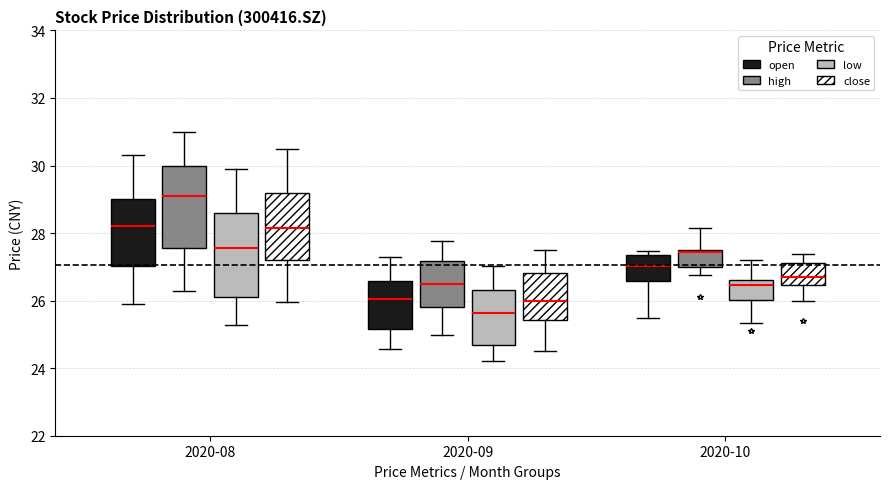

Reading left to right, transcribe this box plot: for each box, give where its median line is, the range the box spans, and where its two whiskers end, as read against the y-axis. The values are not printed on the chart, so give them approximately, as read against the axis.

2020-08 (open): median 28.2, box 27.0 to 29.0, whiskers 25.8 to 30.4
2020-08 (high): median 29.0, box 27.6 to 30.0, whiskers 26.2 to 31.0
2020-08 (low): median 27.6, box 26.2 to 28.6, whiskers 25.2 to 30.0
2020-08 (close): median 28.2, box 27.2 to 29.2, whiskers 26.0 to 30.6
2020-09 (open): median 26.0, box 25.2 to 26.6, whiskers 24.6 to 27.2
2020-09 (high): median 26.4, box 25.8 to 27.2, whiskers 25.0 to 27.8
2020-09 (low): median 25.6, box 24.8 to 26.4, whiskers 24.2 to 27.0
2020-09 (close): median 26.0, box 25.4 to 26.8, whiskers 24.6 to 27.6
2020-10 (open): median 27.0, box 26.6 to 27.4, whiskers 25.6 to 27.4 (just above the box's upper edge)
2020-10 (high): median 27.4 (drawn on the box's upper edge), box 27.0 to 27.4, whiskers 26.8 to 28.2
2020-10 (low): median 26.4, box 26.0 to 26.6, whiskers 25.4 to 27.2
2020-10 (close): median 26.8, box 26.4 to 27.2, whiskers 26.0 to 27.4